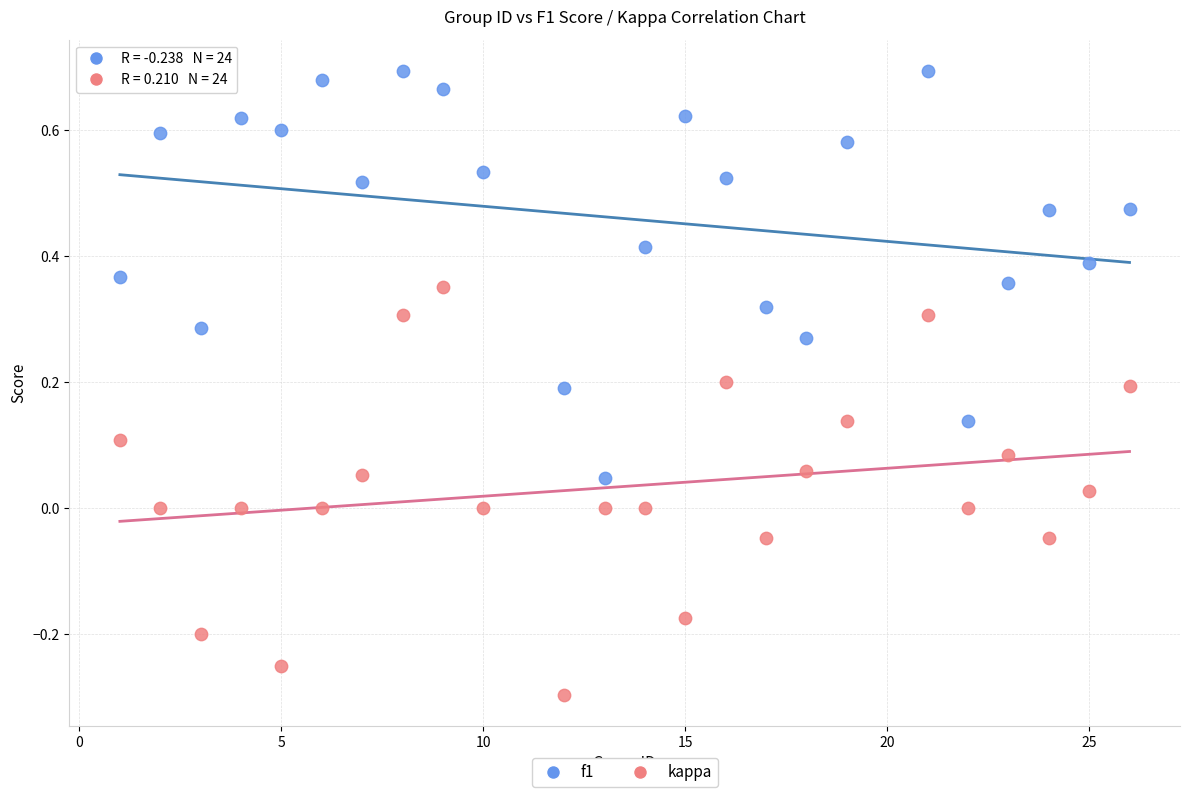

What are all the series names shown in the legend?

f1, kappa